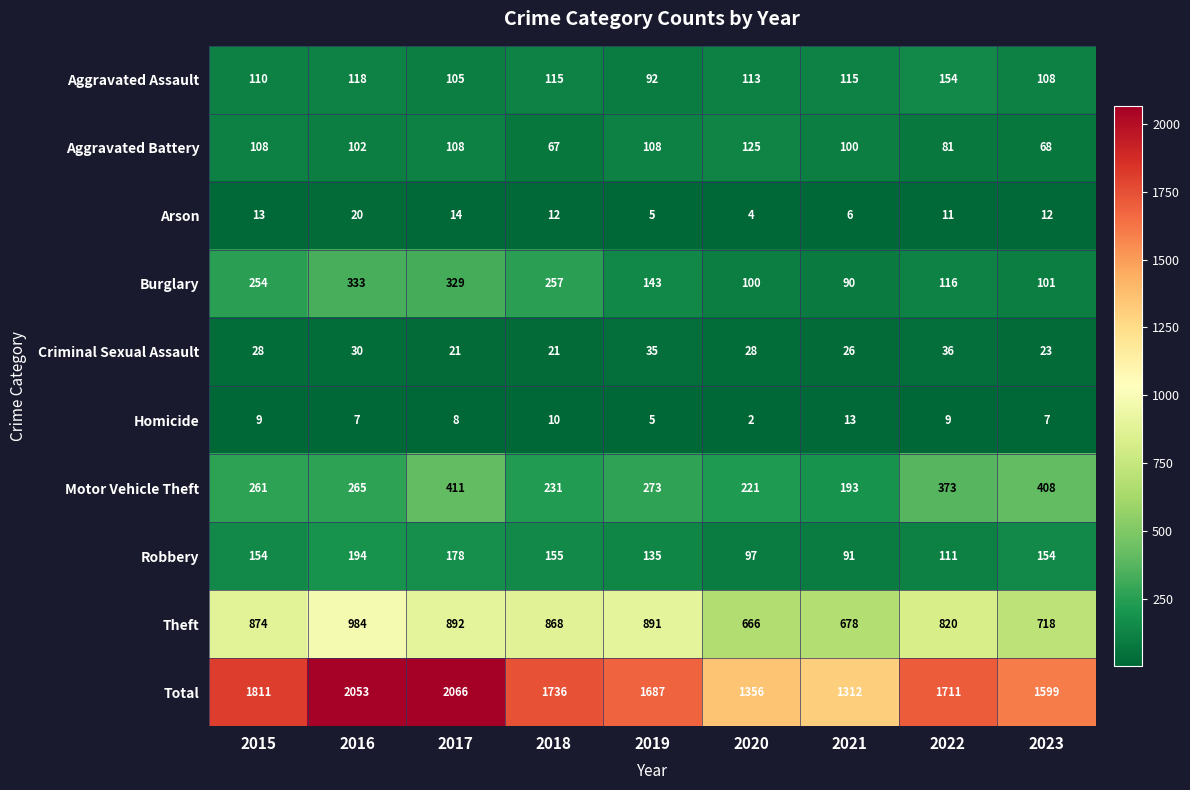

Which series has the largest range (max minus min)?

Total